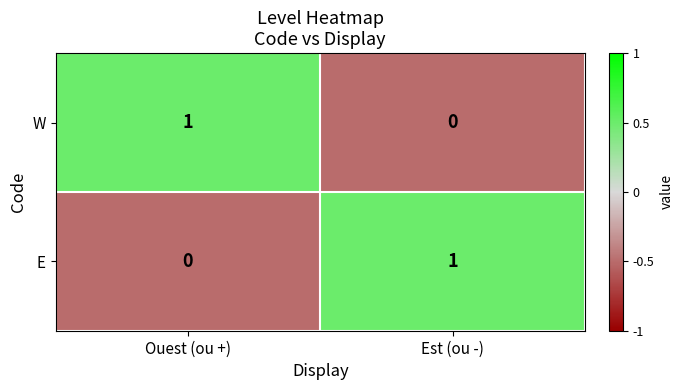

Where is W nearest to the value 0?

Est (ou -)